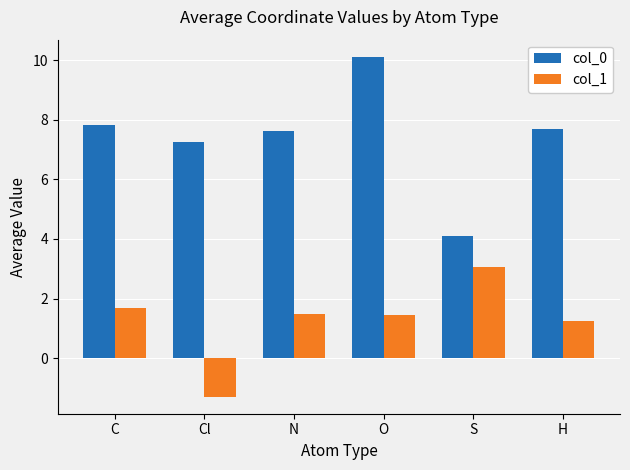

The col_0 series shows 4.8 at N. True or false?

False